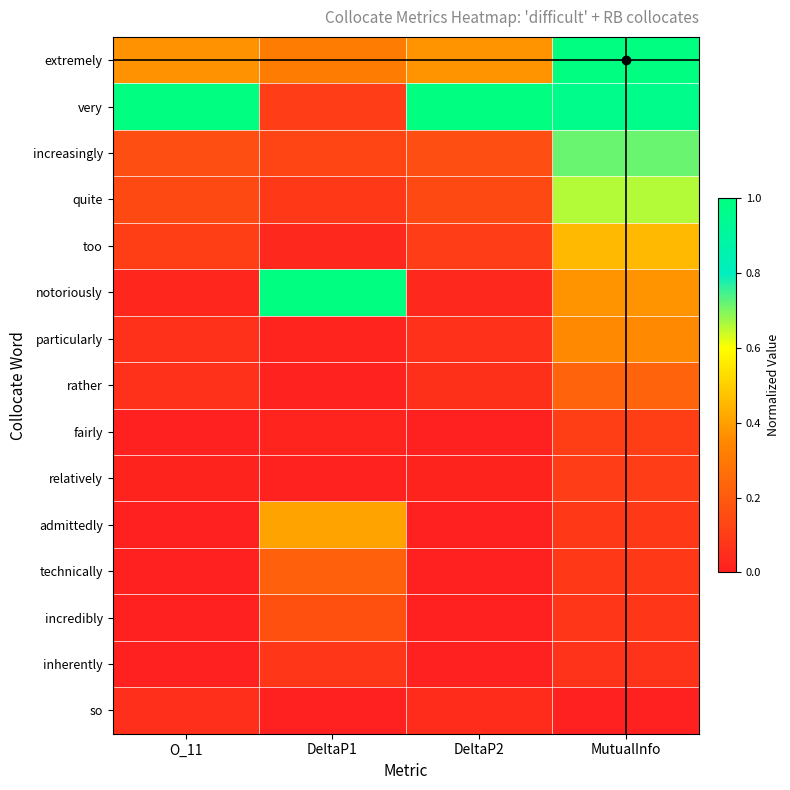

Count the number of data series in this chart.

15